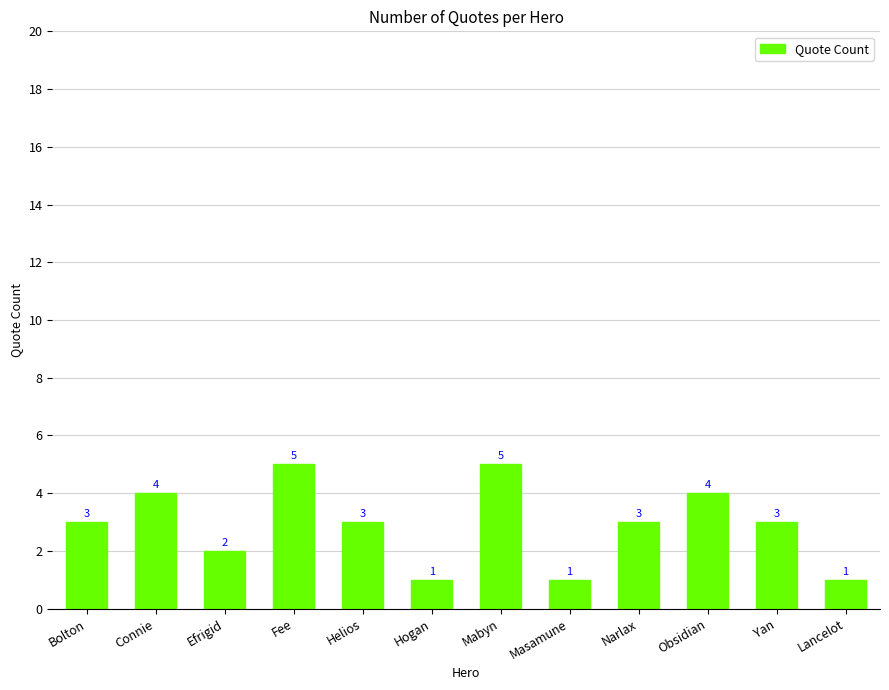

What is the label of the 12th bar from the right?

Bolton